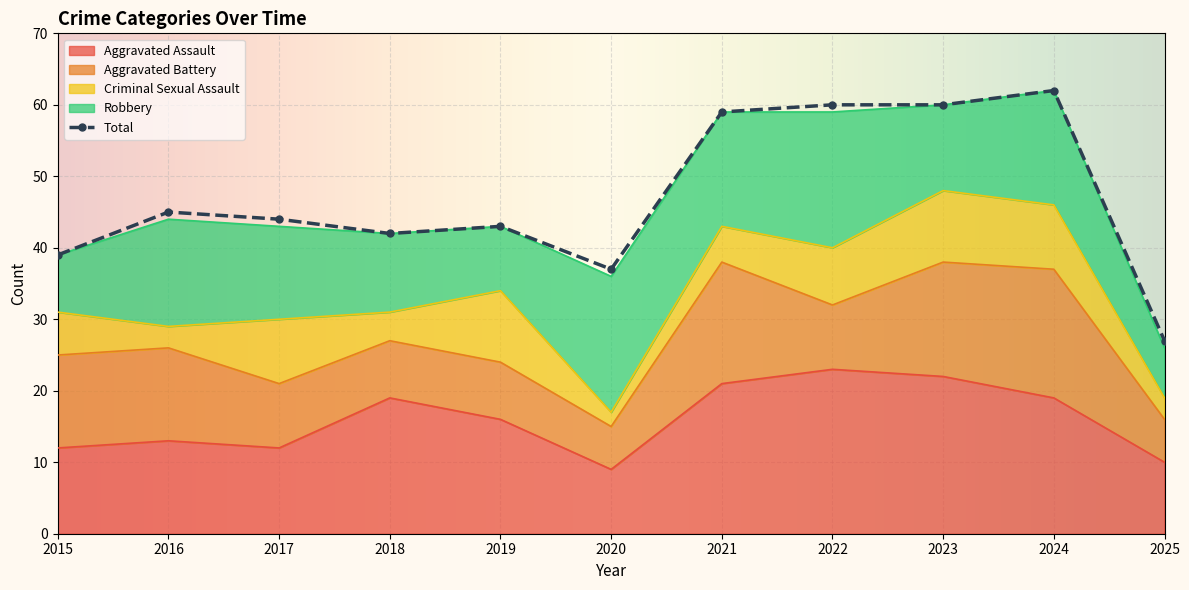

Which series changed the most between 2018 and 2022?

Total